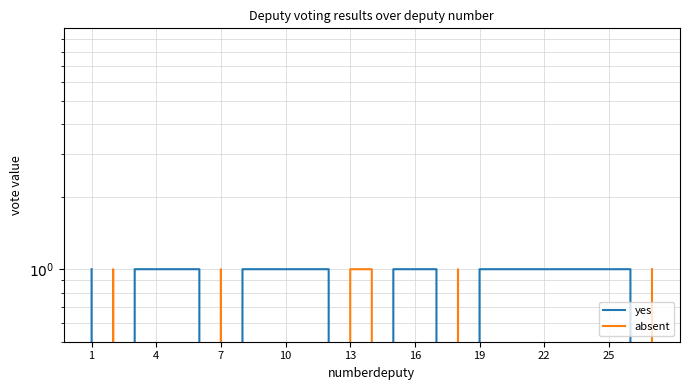

True or false: yes has a value of 0 at 14.

False